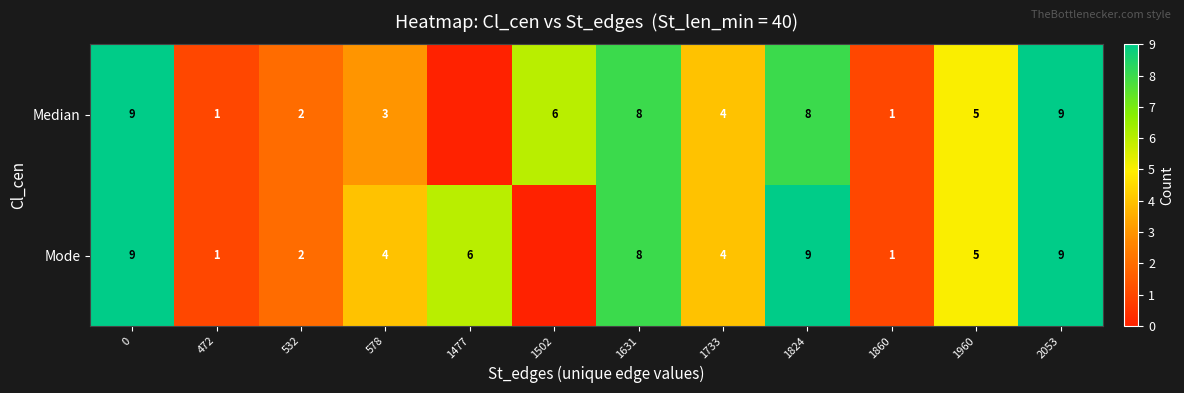

Between 578 and 1960, which series saw the biggest shift?

Median